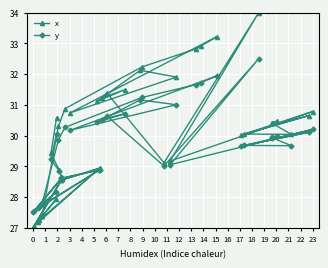

What is the value of the x point at the 29th from the left?

27.2